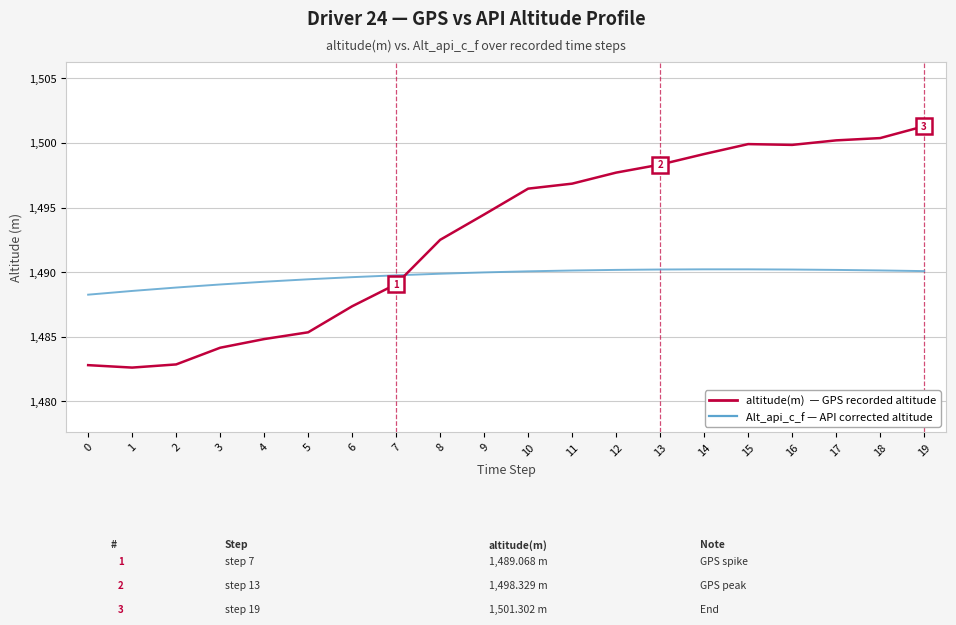

At which category does the chart reach its peak across all series?

19